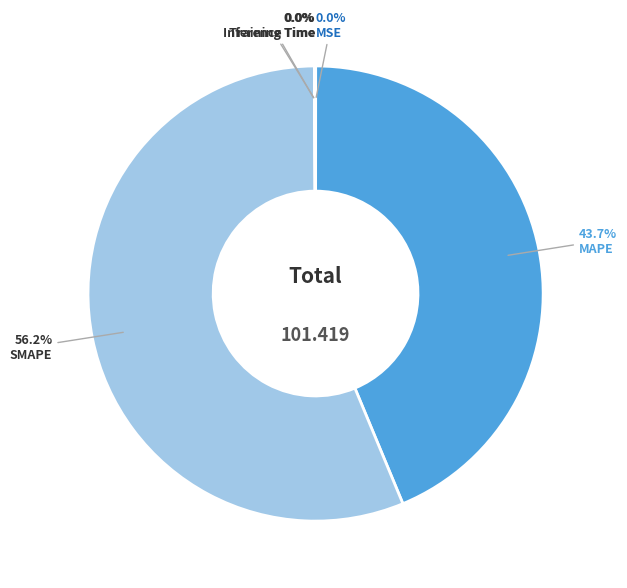

Does any single category account for the majority?

Yes